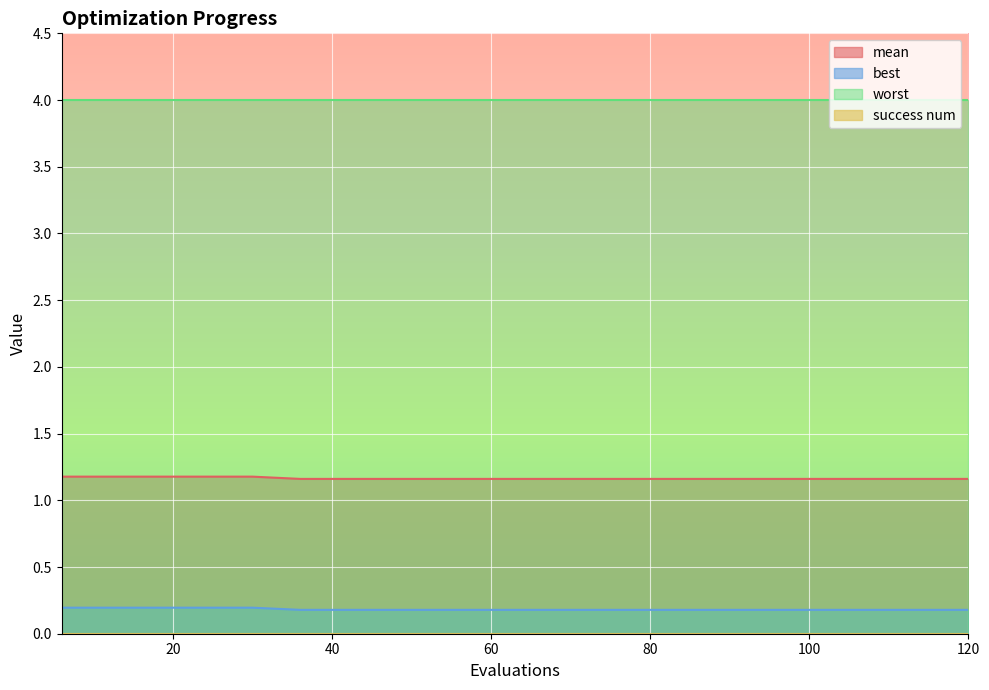

True or false: mean and worst intersect in this chart.

False